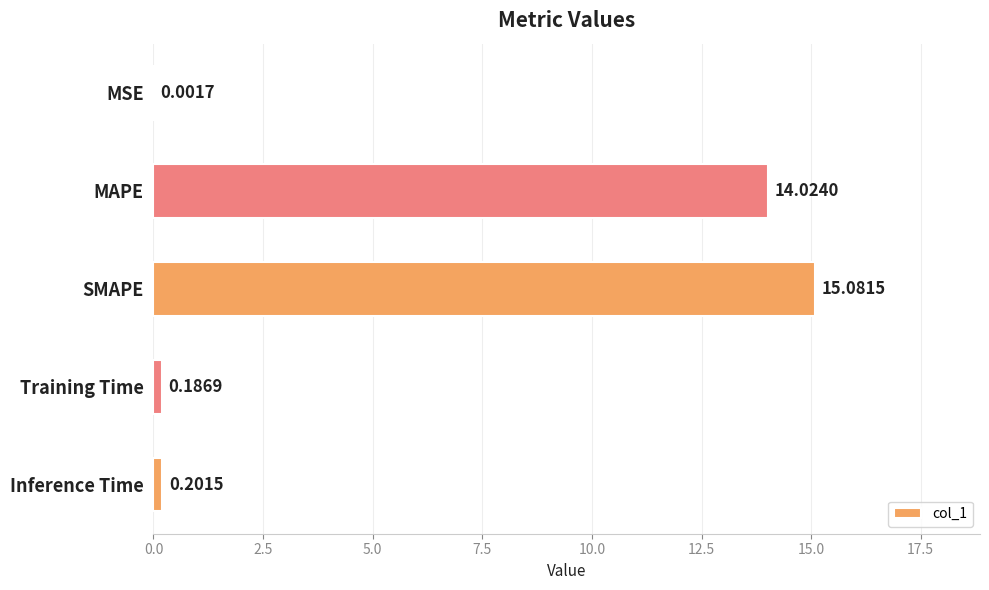

Where is the data nearest to the value 7?

Inference Time